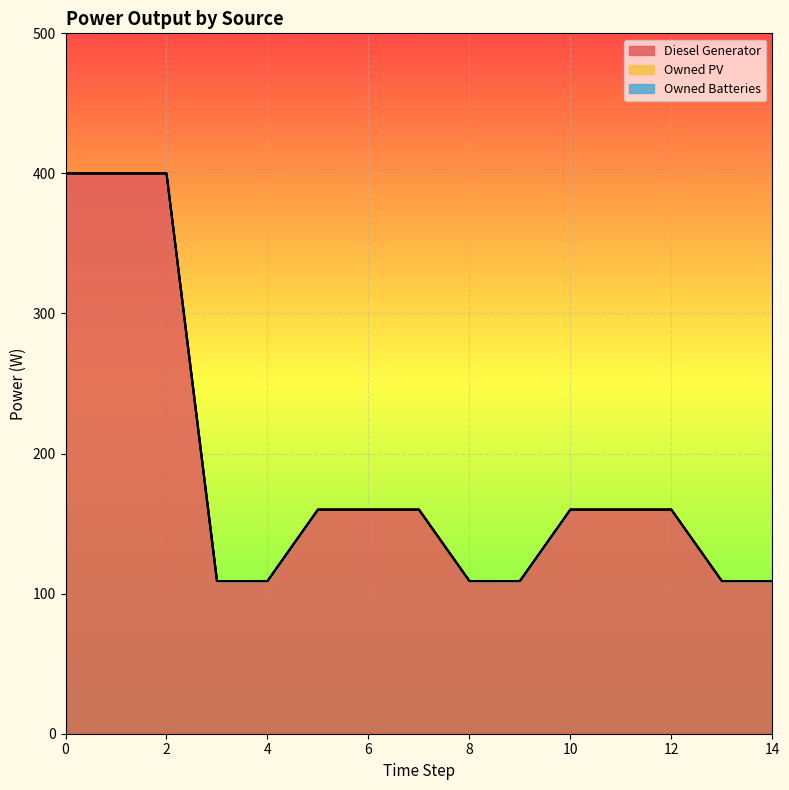

Count the number of data series in this chart.

3